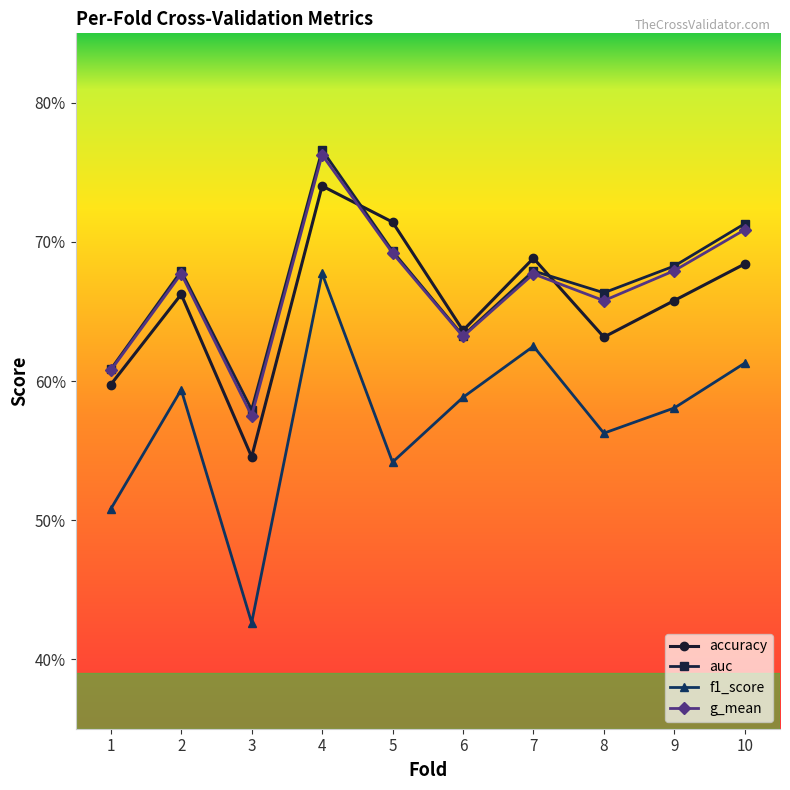

Reading left to right, what are all the values shown in this chart?

accuracy: 1=0.6	2=0.7	3=0.5	4=0.7	5=0.7	6=0.6	7=0.7	8=0.6	9=0.7	10=0.7
auc: 1=0.6	2=0.7	3=0.6	4=0.8	5=0.7	6=0.6	7=0.7	8=0.7	9=0.7	10=0.7
f1_score: 1=0.5	2=0.6	3=0.4	4=0.7	5=0.5	6=0.6	7=0.6	8=0.6	9=0.6	10=0.6
g_mean: 1=0.6	2=0.7	3=0.6	4=0.8	5=0.7	6=0.6	7=0.7	8=0.7	9=0.7	10=0.7